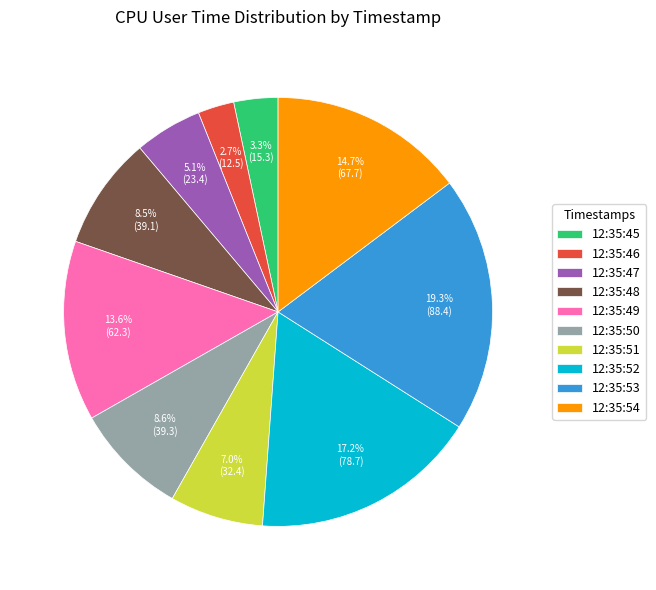

Is it true that 12:35:46 is 3% of the pie?

True